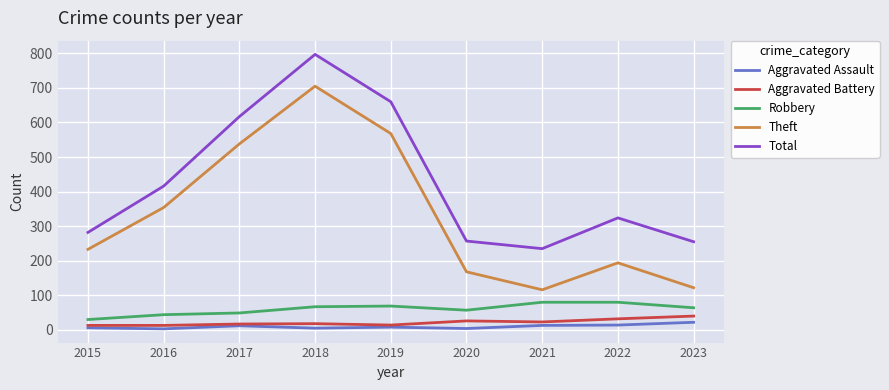

Is the value of Robbery at 2021 greater than the value of Total at 2023?

No